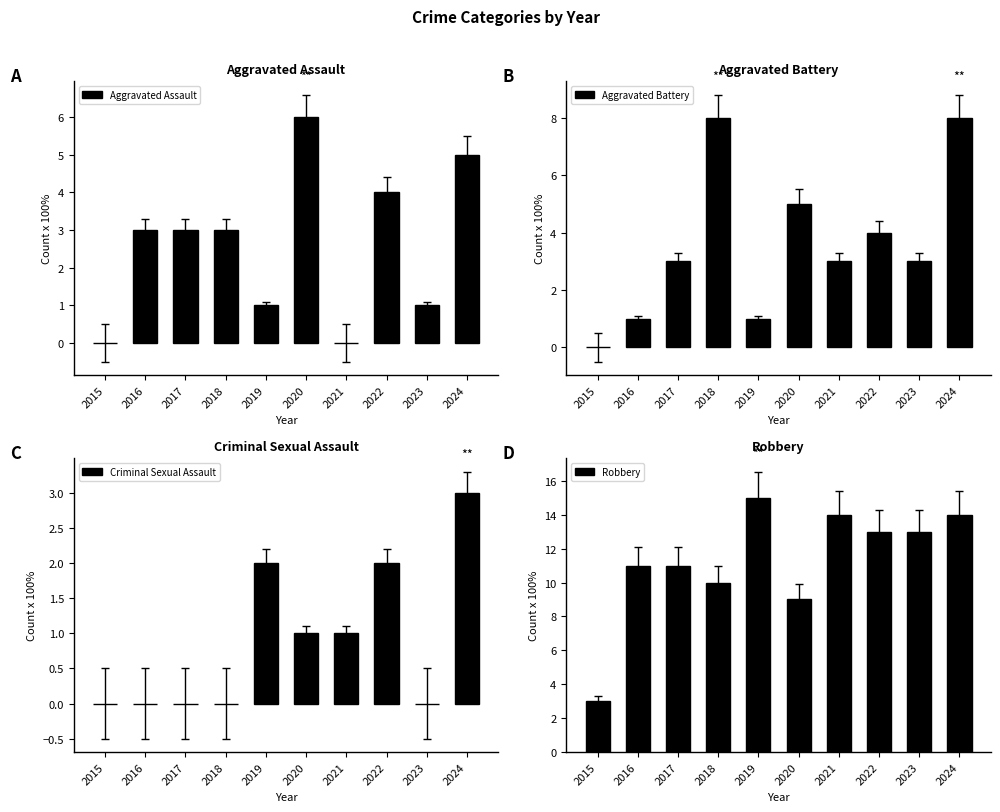

Which category has the highest value in the Robbery series?

2019